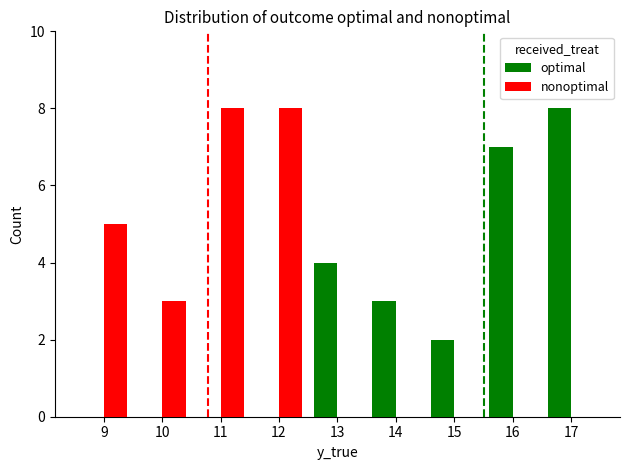

What is the sum of the optimal values at 12 and 16?

7